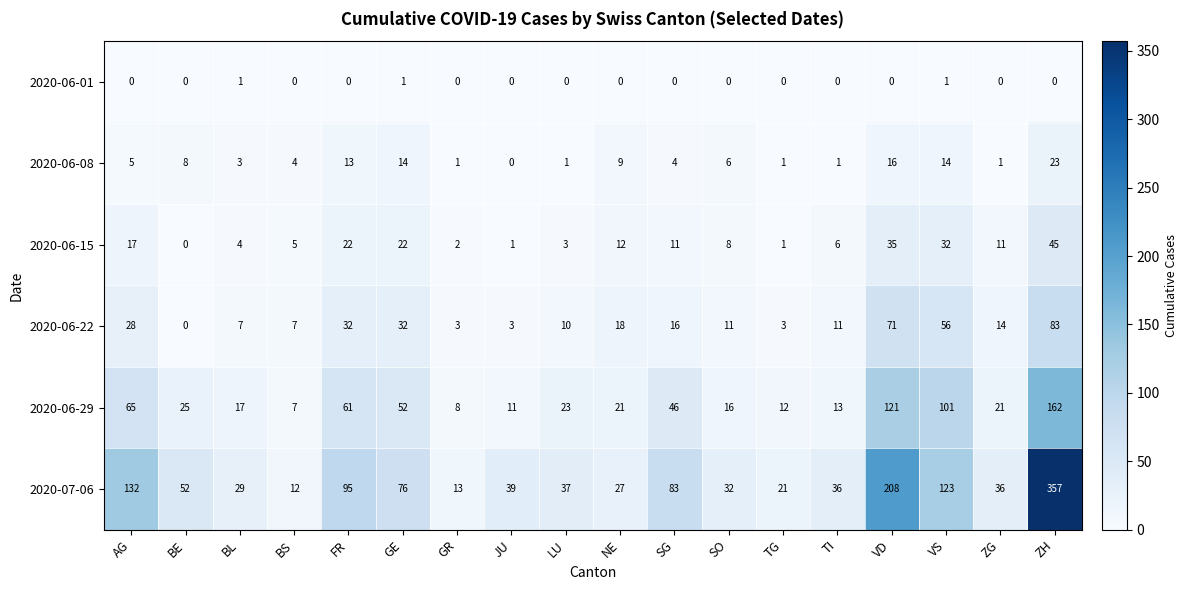

Which label corresponds to the largest value in the chart?

ZH